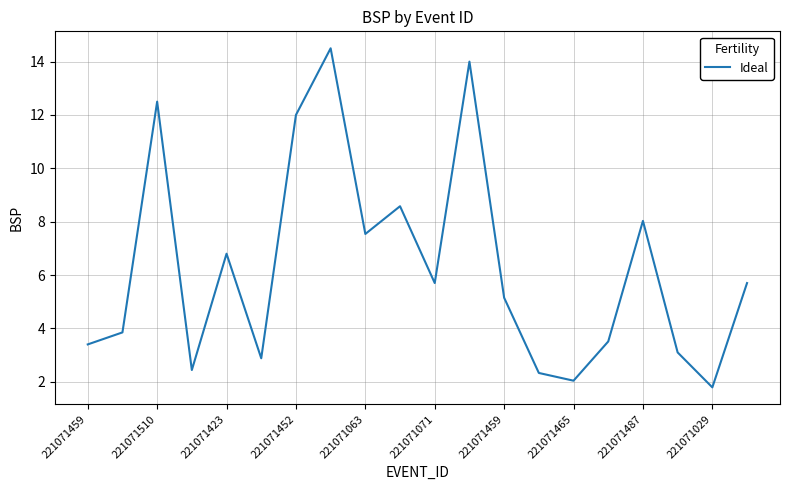

What is the smallest value displayed?

1.8